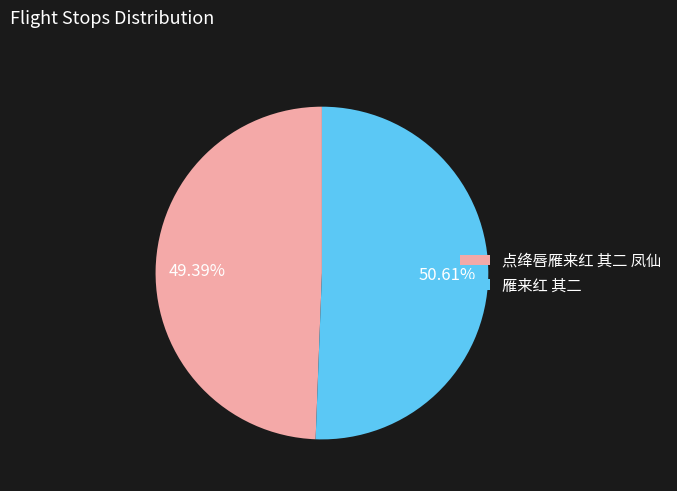

Which slice is the smallest?

点绛唇雁来红 其二 凤仙